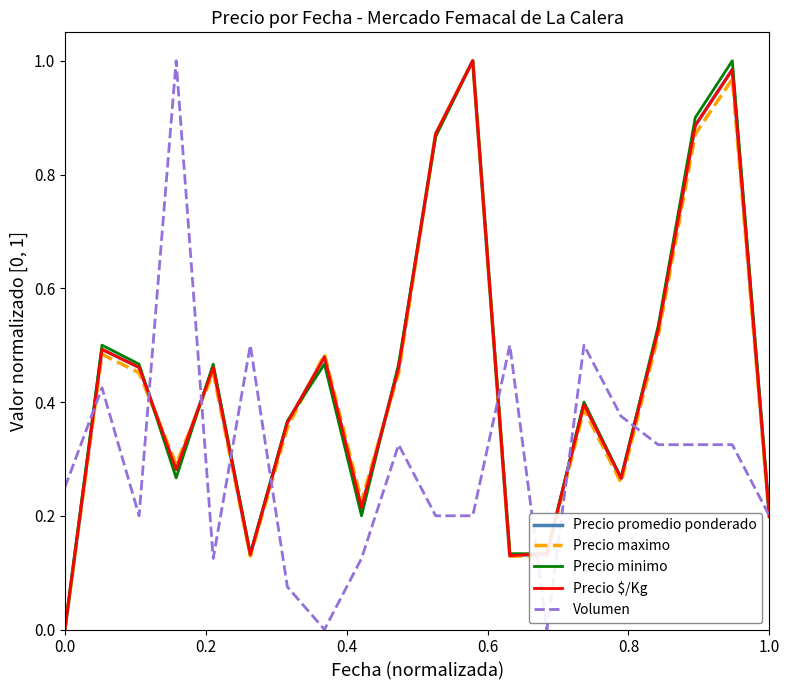

Reading left to right, extract all data points from this chart.

Precio promedio ponderado: 0.0	0.5	0.5	0.3	0.5	0.1	0.4	0.5	0.2	0.5	0.9	1.0	0.1	0.1	0.4	0.3	0.5	0.9	1.0	0.2
Precio maximo: 0.0	0.5	0.5	0.3	0.5	0.1	0.4	0.5	0.2	0.5	0.9	1.0	0.1	0.1	0.4	0.3	0.5	0.9	1.0	0.2
Precio minimo: 0.0	0.5	0.5	0.3	0.5	0.1	0.4	0.5	0.2	0.5	0.9	1.0	0.1	0.1	0.4	0.3	0.5	0.9	1.0	0.2
Precio $/Kg: 0.0	0.5	0.5	0.3	0.5	0.1	0.4	0.5	0.2	0.5	0.9	1.0	0.1	0.1	0.4	0.3	0.5	0.9	1.0	0.2
Volumen: 0.2	0.4	0.2	1.0	0.1	0.5	0.1	0.0	0.1	0.3	0.2	0.2	0.5	0.0	0.5	0.4	0.3	0.3	0.3	0.2